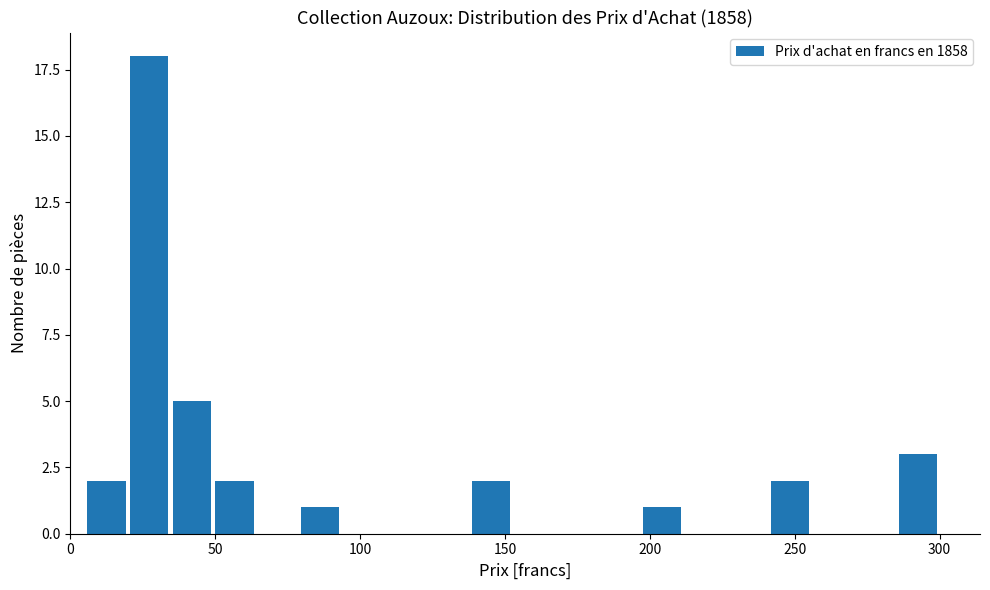

Around what value on the x-axis is the tallest bar? Give the approximate position of its centre, as read against the axis.

25